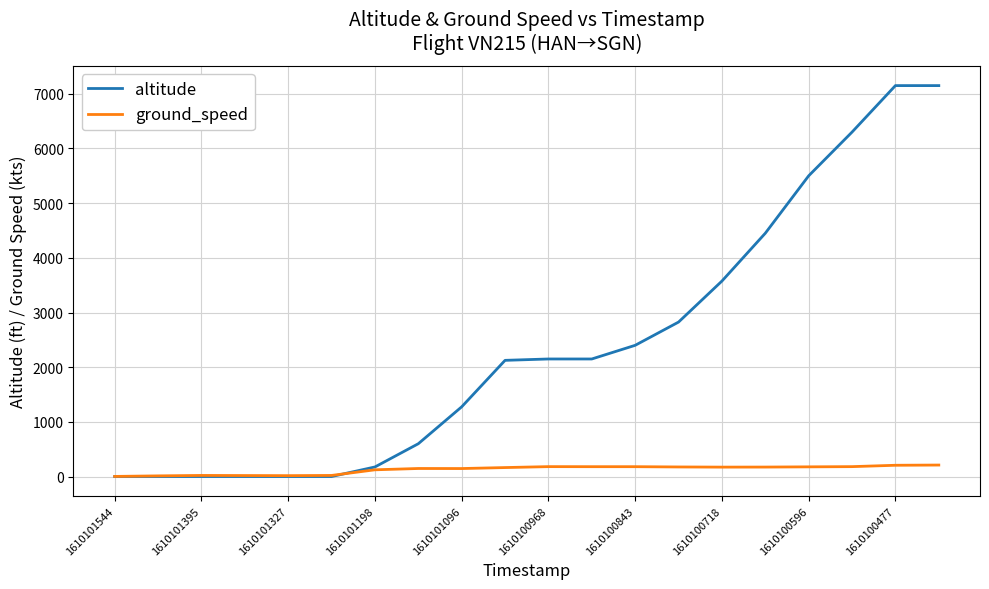

Which series has the largest range (max minus min)?

altitude